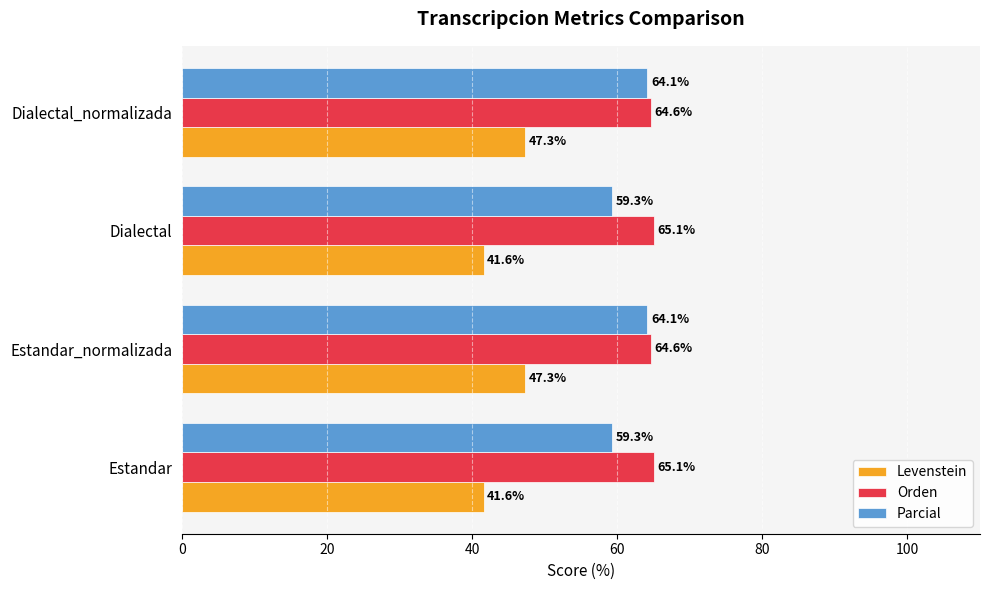

List the series in order of their overall mean, highest first.

Orden, Parcial, Levenstein